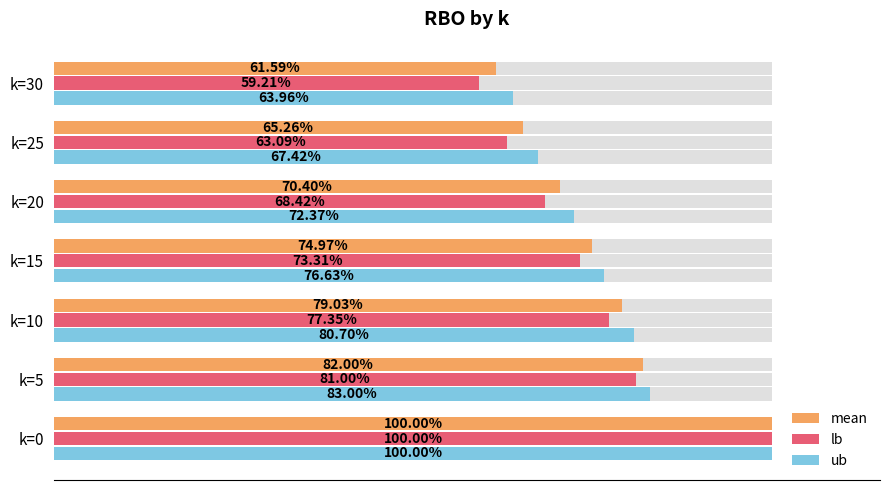

What is the sum of all ub values?

5.4